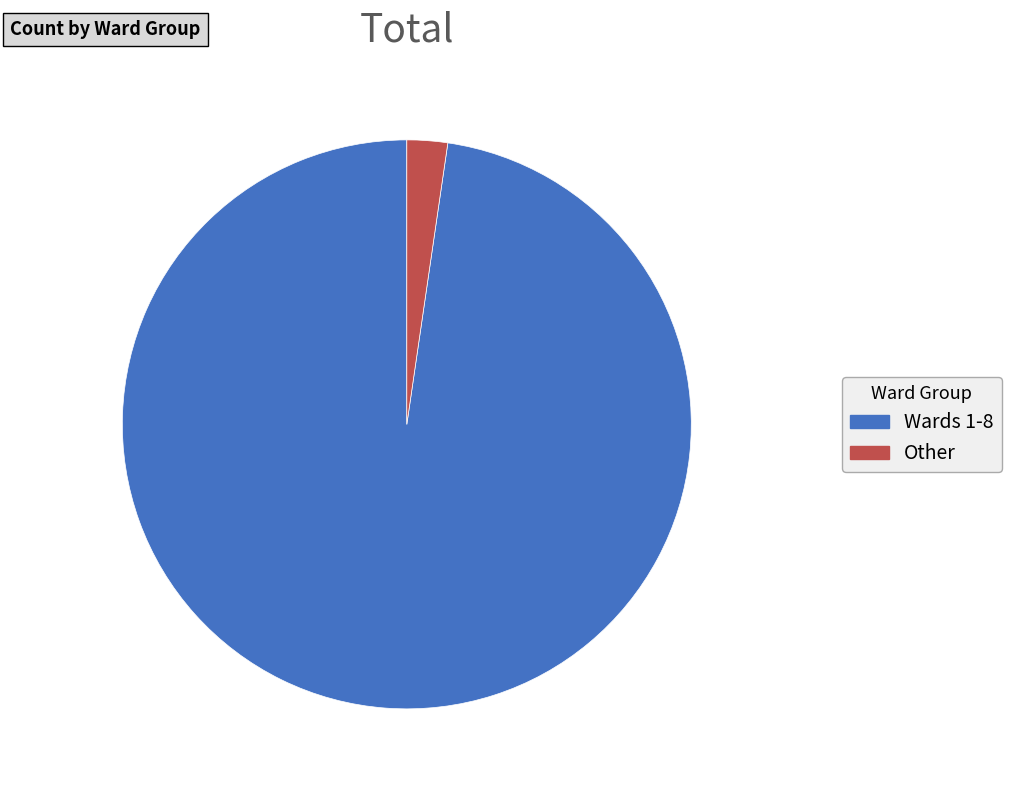

The Other slice represents 10% of the pie. True or false?

False